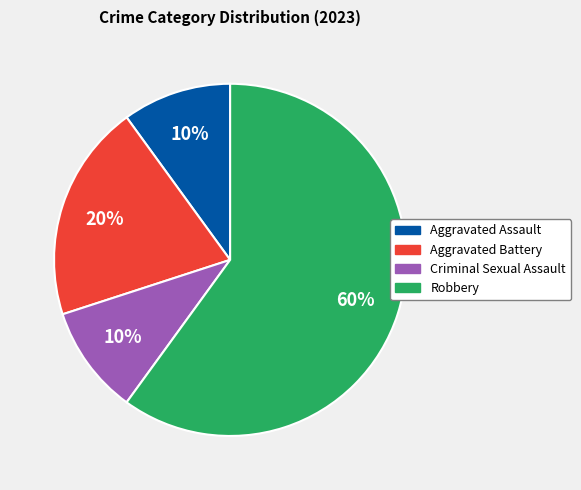

To the nearest percent, what portion does Aggravated Assault represent?

10%